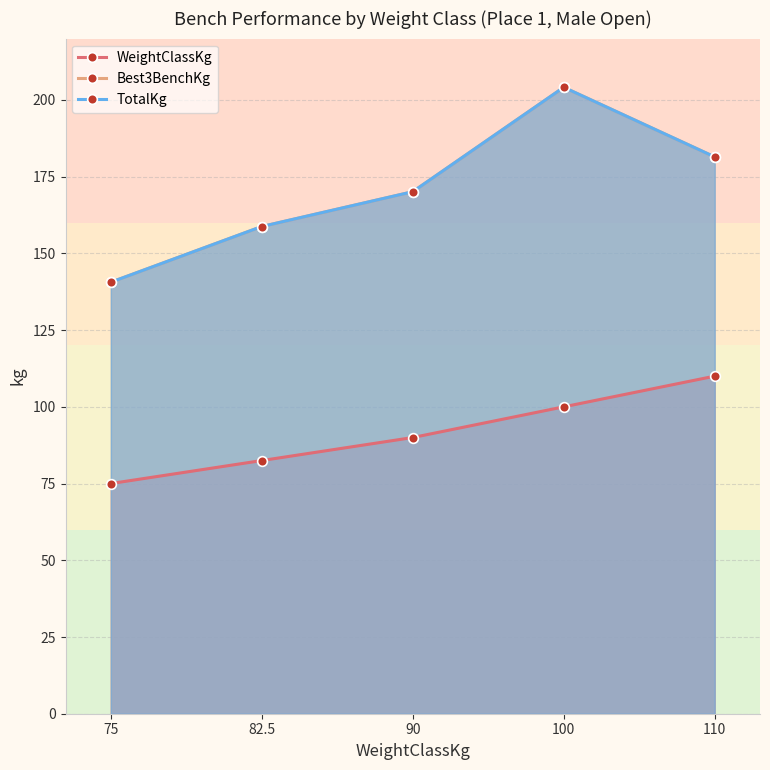

What is the value of the Best3BenchKg point at the 4th from the left?

204.1